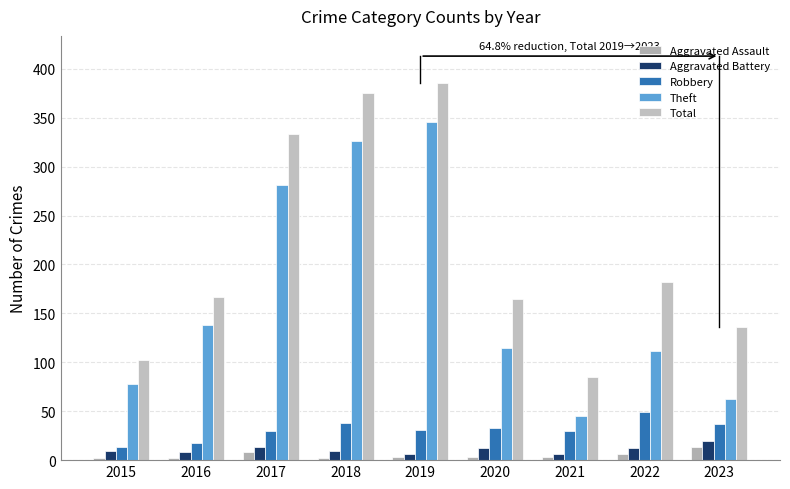

Is it true that Aggravated Assault equals 18 at 2023?

False